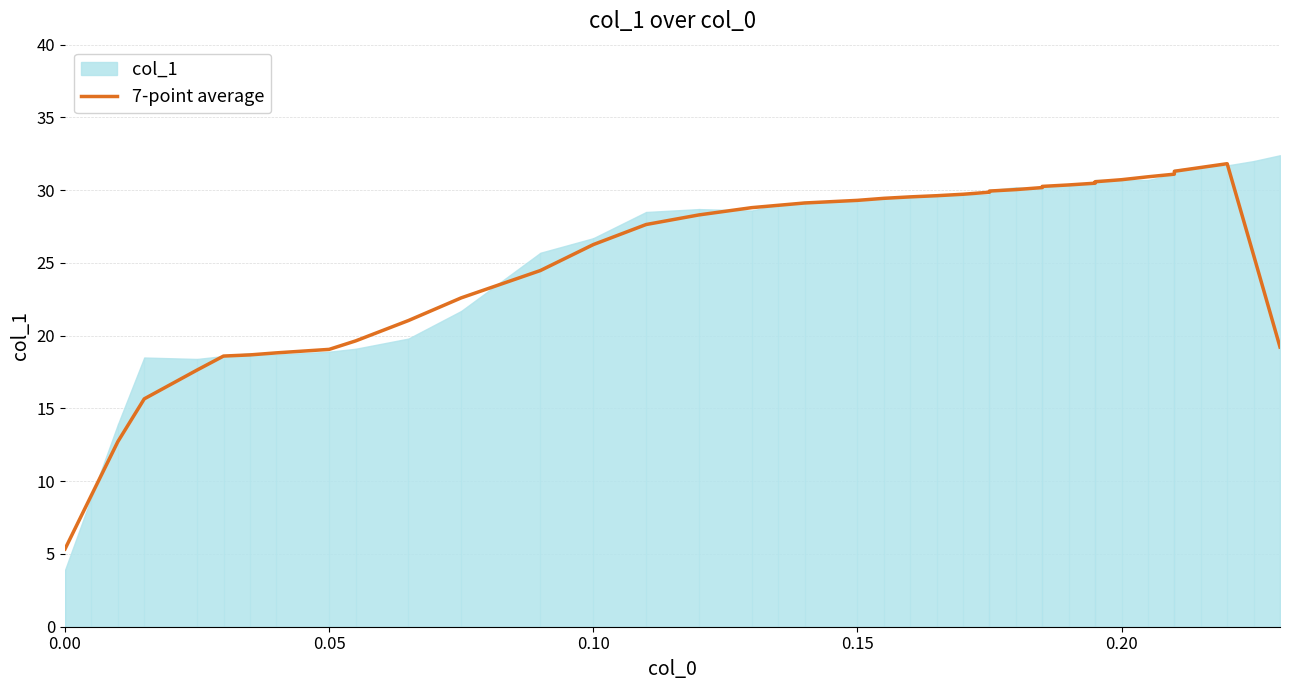

What is the value of the 40th point from the left?

19.2